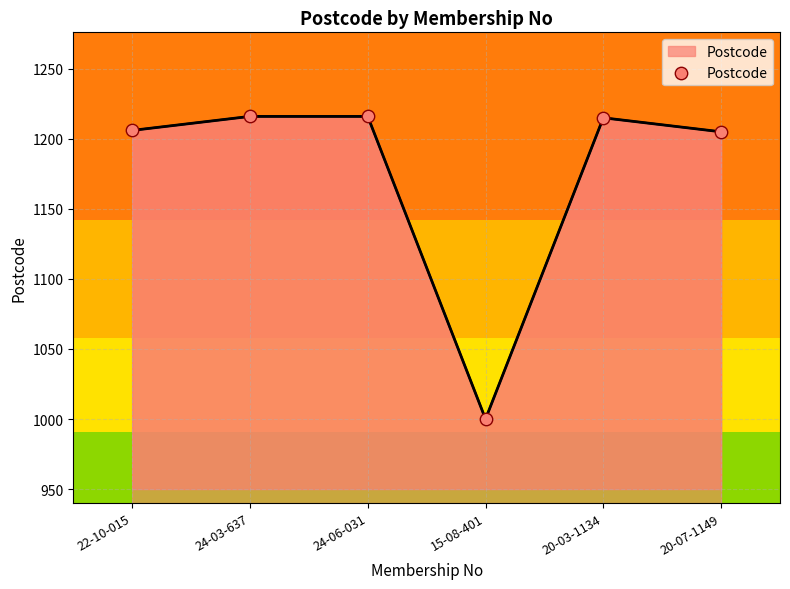

What is the ratio of the value at 20-03-1134 to the value at 24-06-031?

1.0